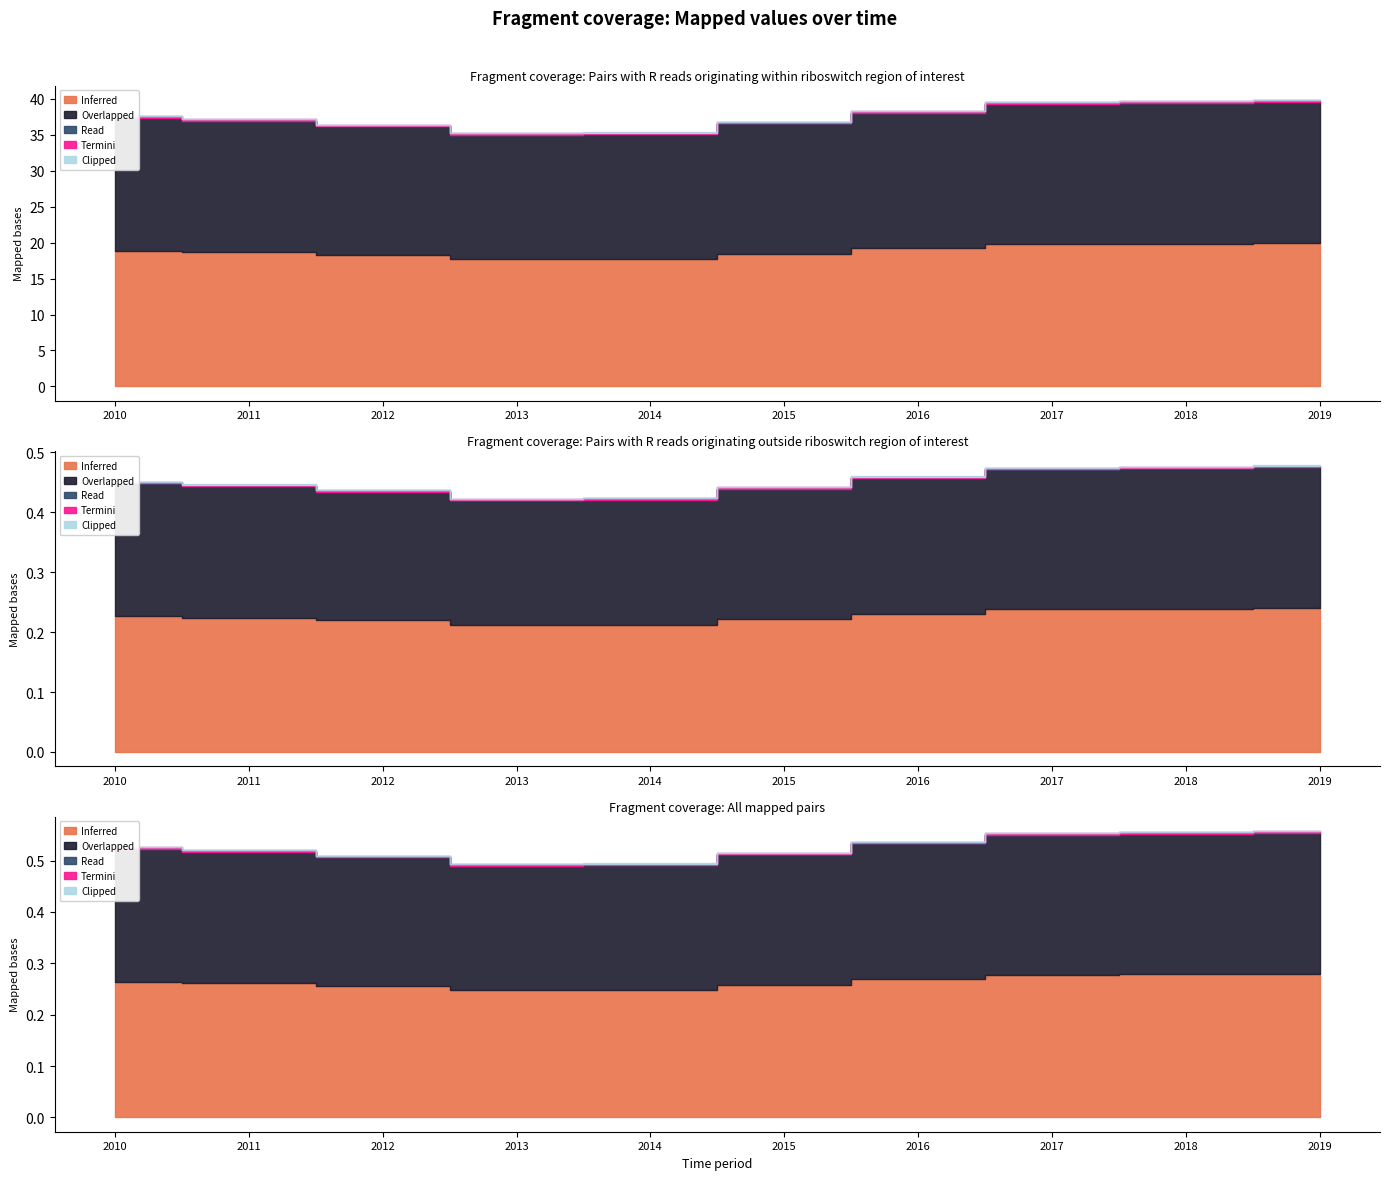

How many lines are shown in the chart?

5